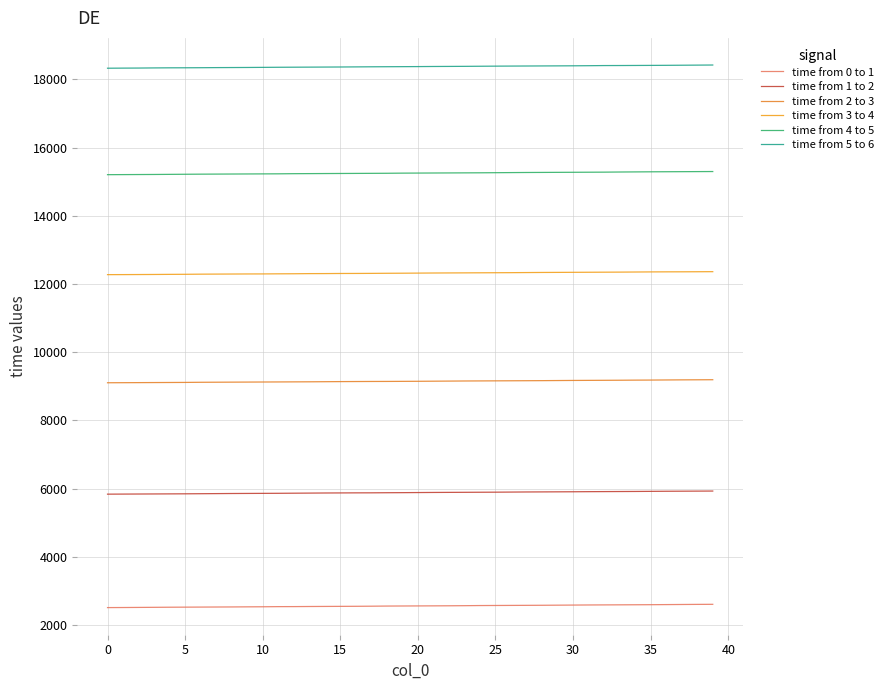

Is this an area chart (filled region under the line)?

No